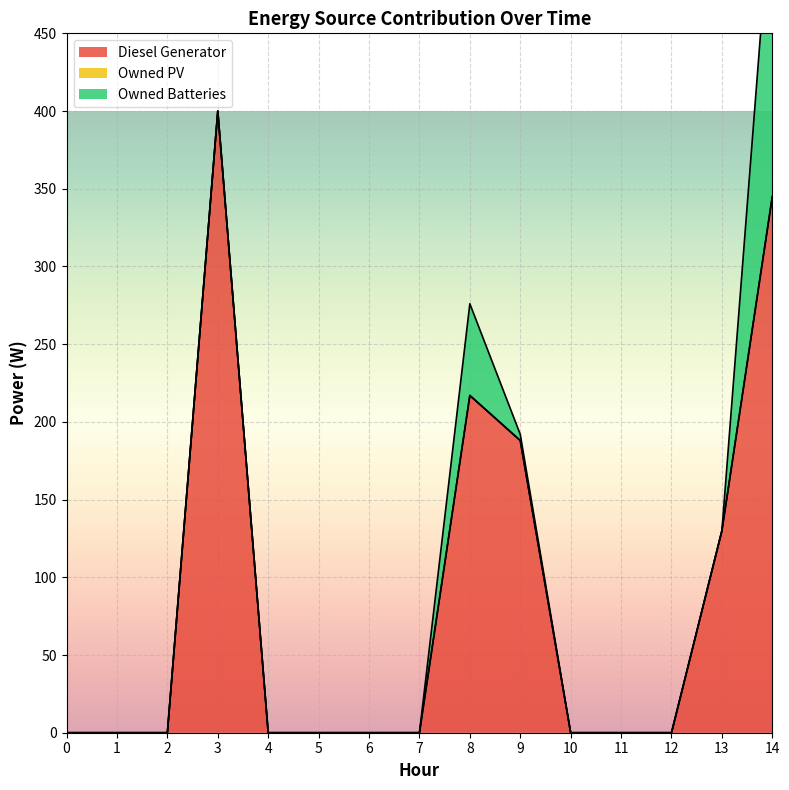

In Owned Batteries, how many points are higher than both neighbors (excluding endpoints)?

1